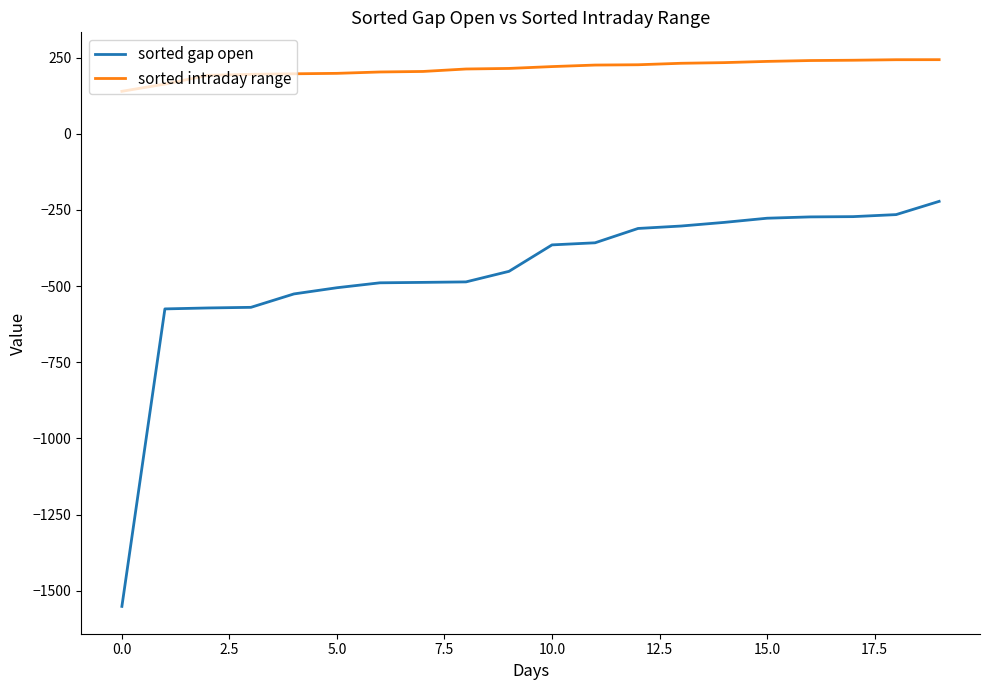

How many lines are shown in the chart?

2